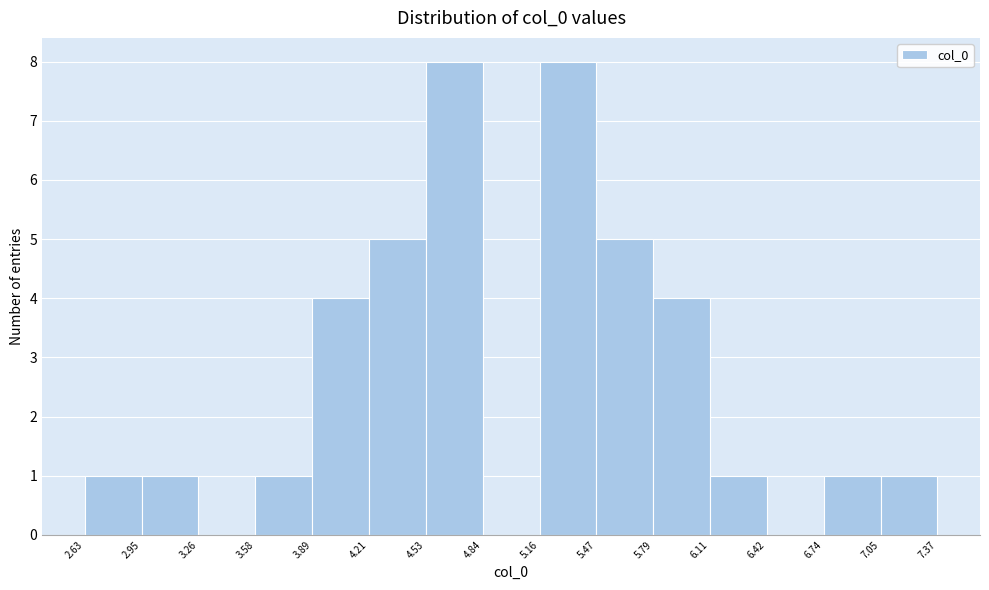

What is the height of the bar covering 3.58 to 3.89 on the x-axis? The values are not printed on the chart, so give them approximately, as read against the axis.

1